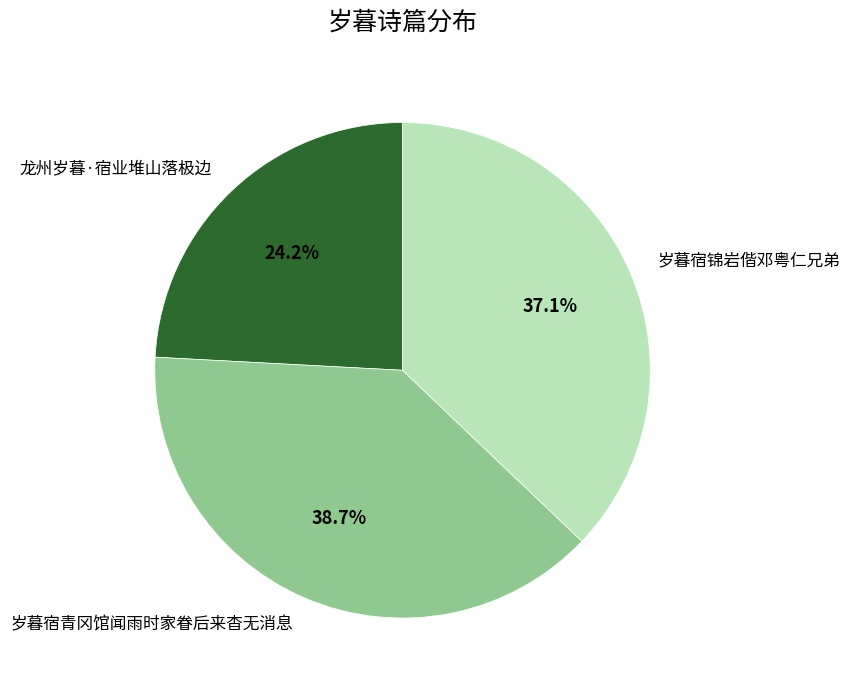

Is there any slice that represents more than half of the pie?

No